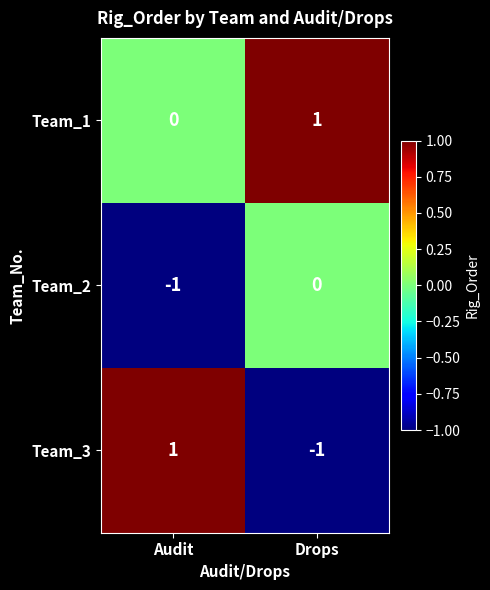

List the labels in order of Team_1 value, largest first.

Drops, Audit